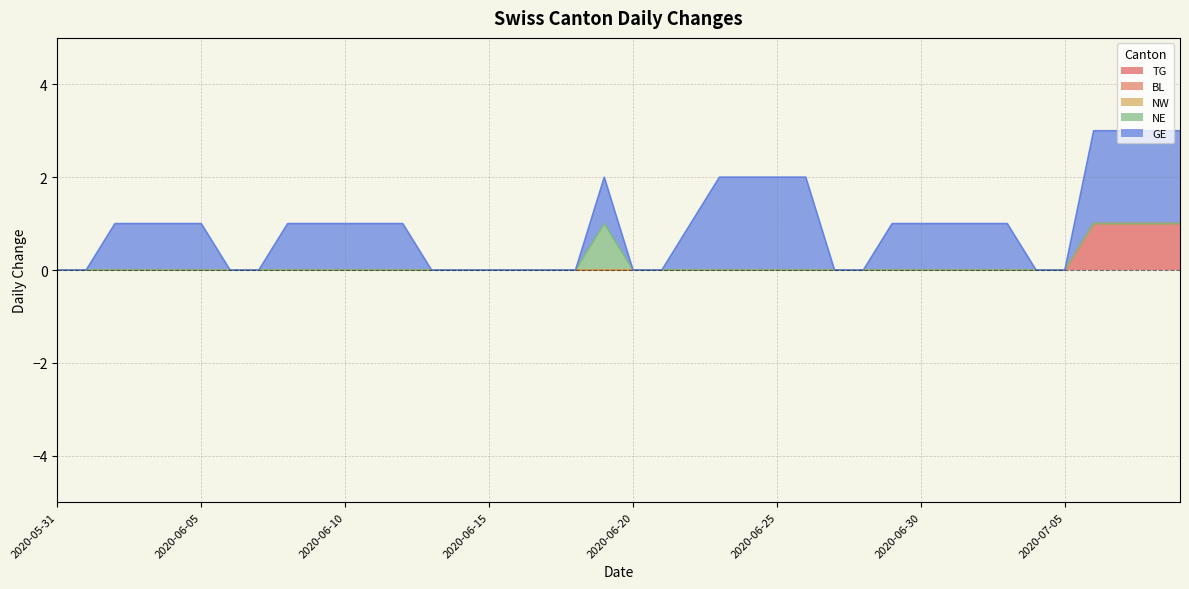

True or false: TG and NW cross at least once.

False